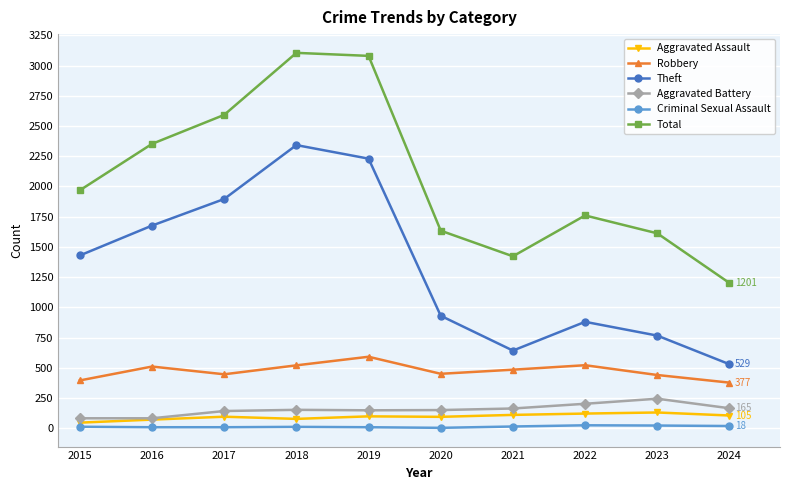

Count the Criminal Sexual Assault values in the range 8 to 18.

7